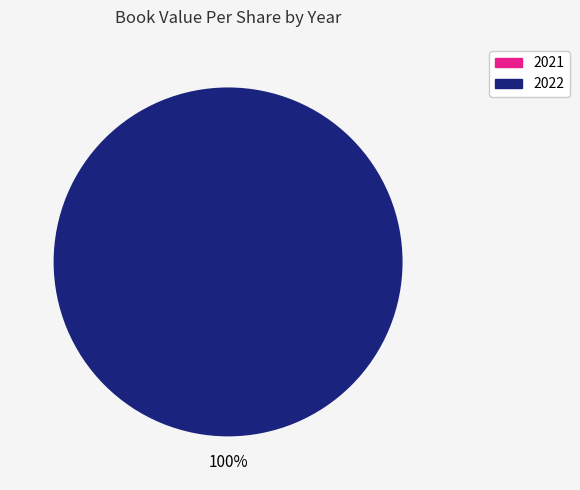

To the nearest percent, what is the average slice percentage?

50%